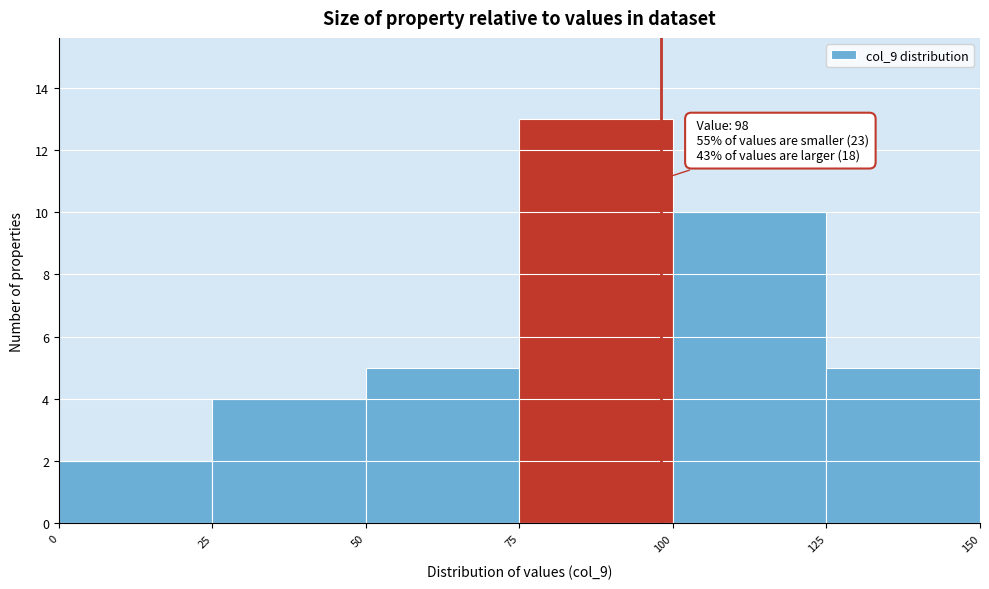

Which range on the x-axis has the tallest bar?

75 to 100